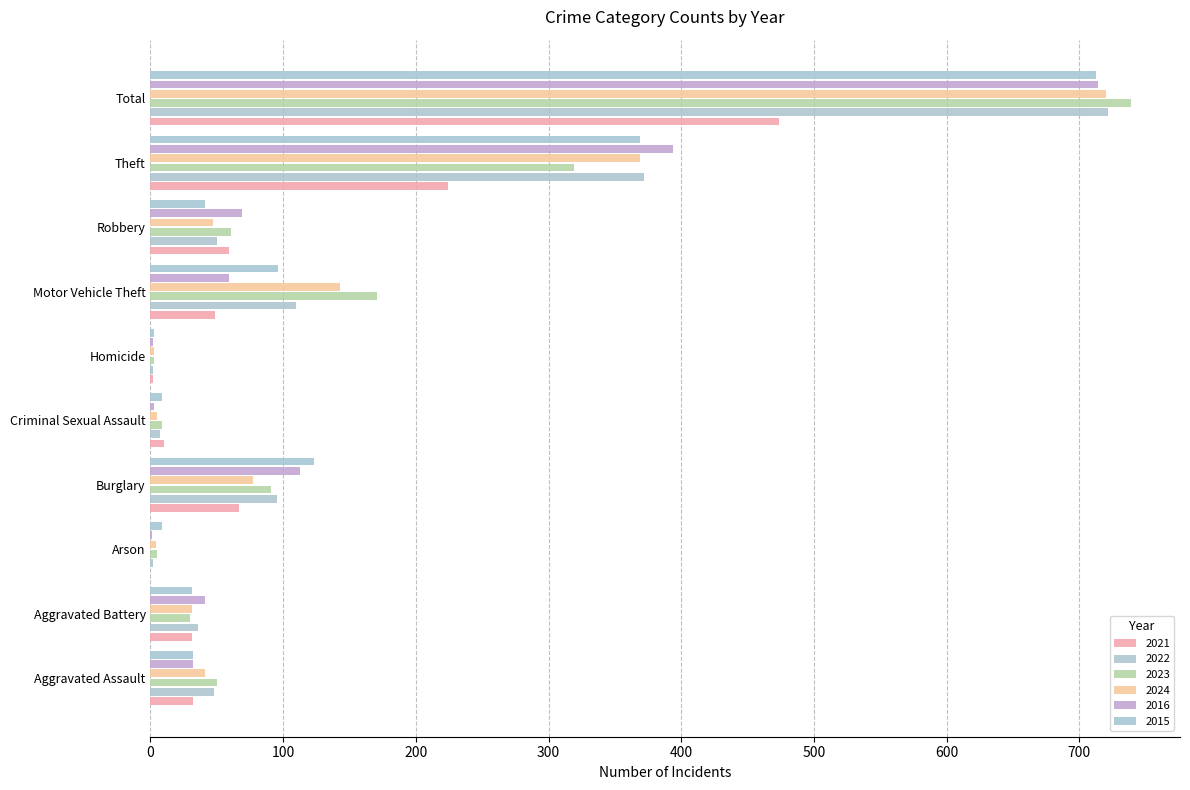

At which label does 2021 first exceed 49?

Burglary